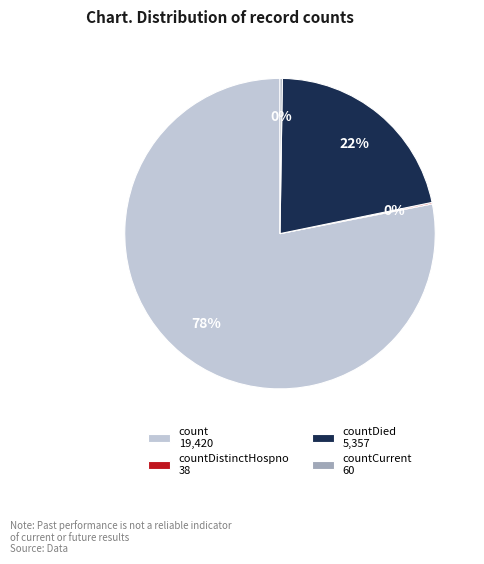

Does count 19,420 account for over 50% of the chart?

Yes